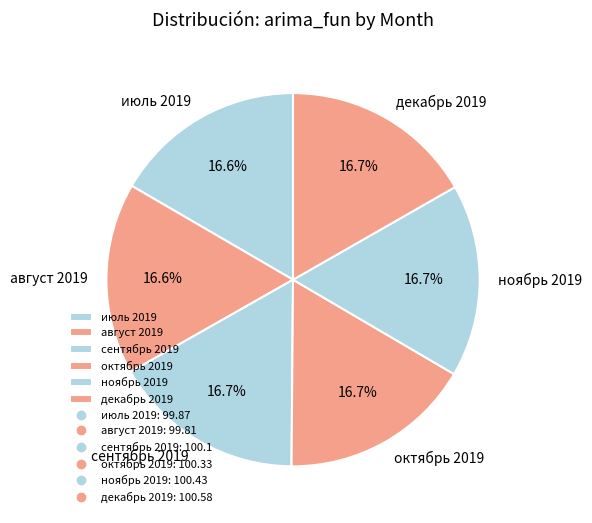

What percentage is NOT represented by декабрь 2019?

83.3%